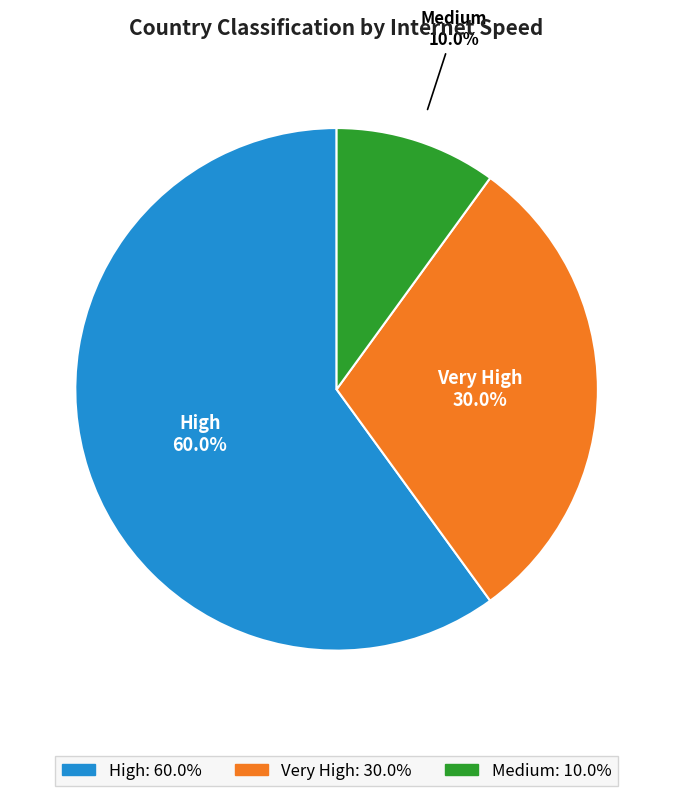

Which slice represents more than half of the pie?

High